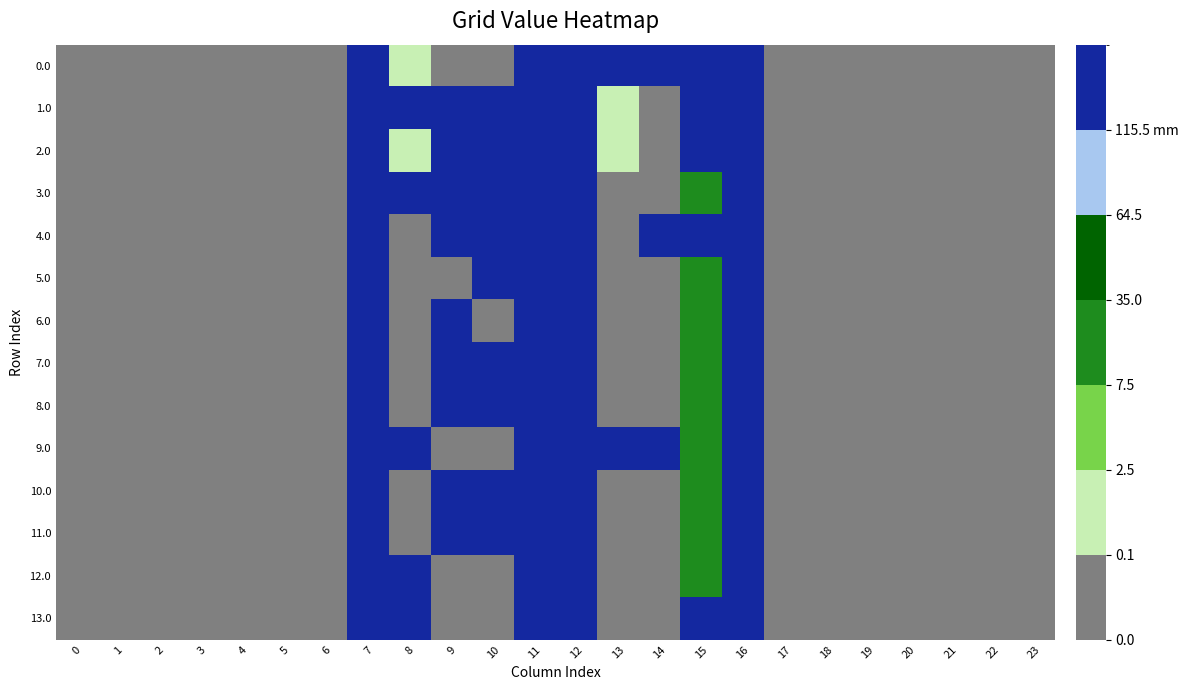

Rank the series at 19 from highest to lowest value.

0.0, 1.0, 2.0, 3.0, 4.0, 5.0, 6.0, 7.0, 8.0, 9.0, 10.0, 11.0, 12.0, 13.0